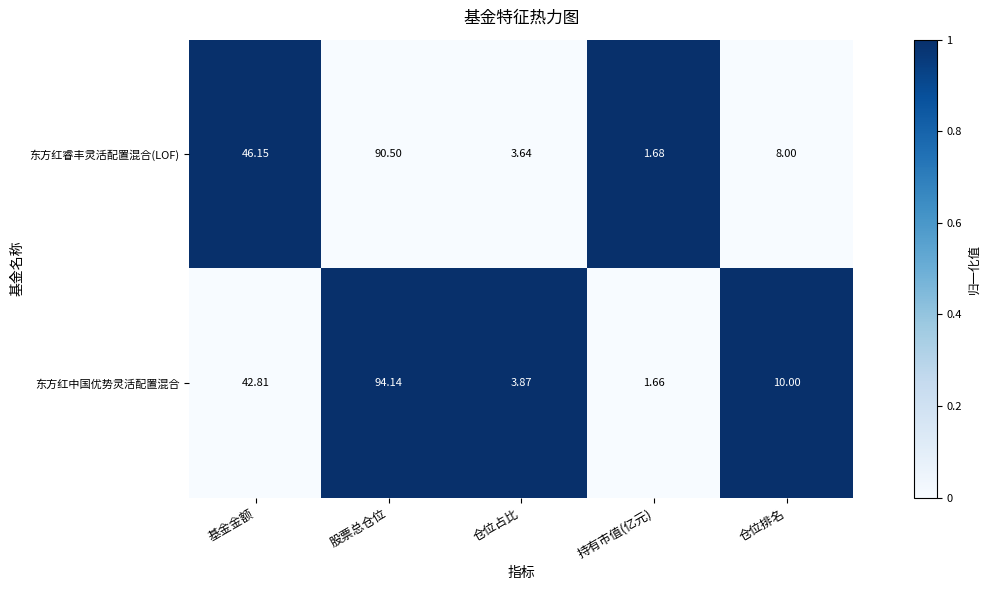

At which category does the chart reach its peak across all series?

股票总仓位